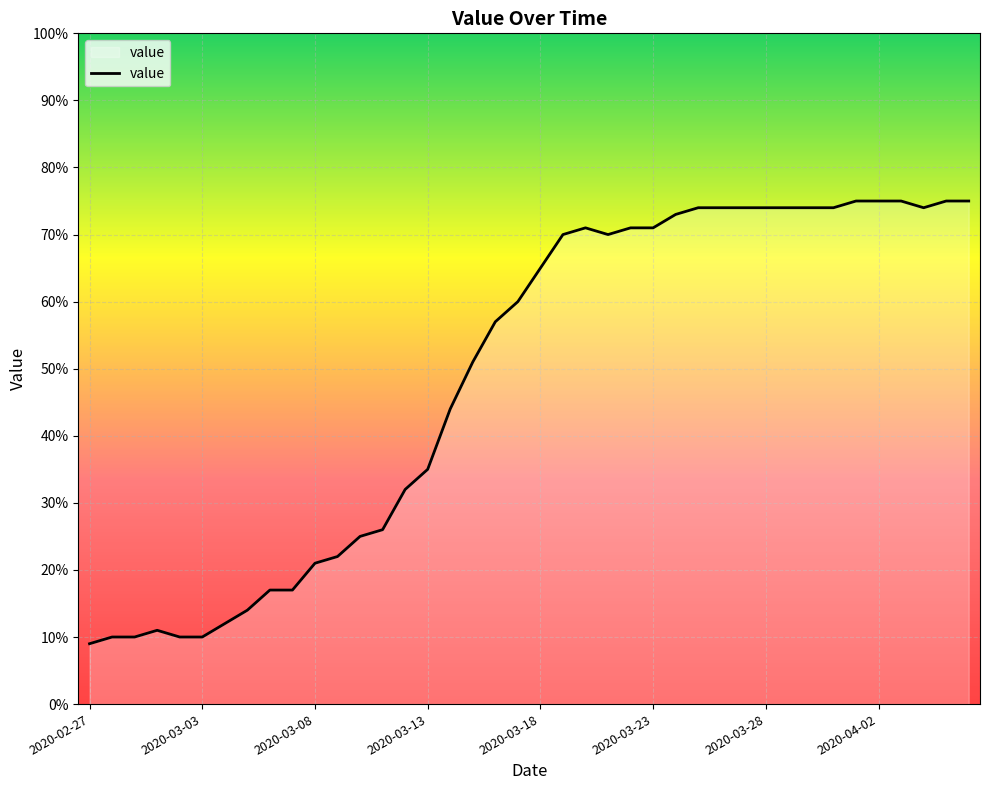

What is the maximum value shown in the chart?

75